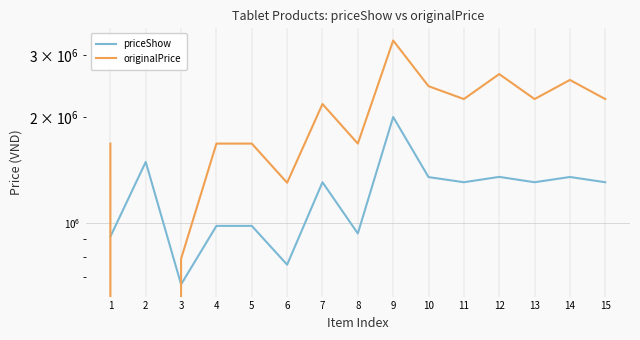

What are all the series names shown in the legend?

priceShow, originalPrice